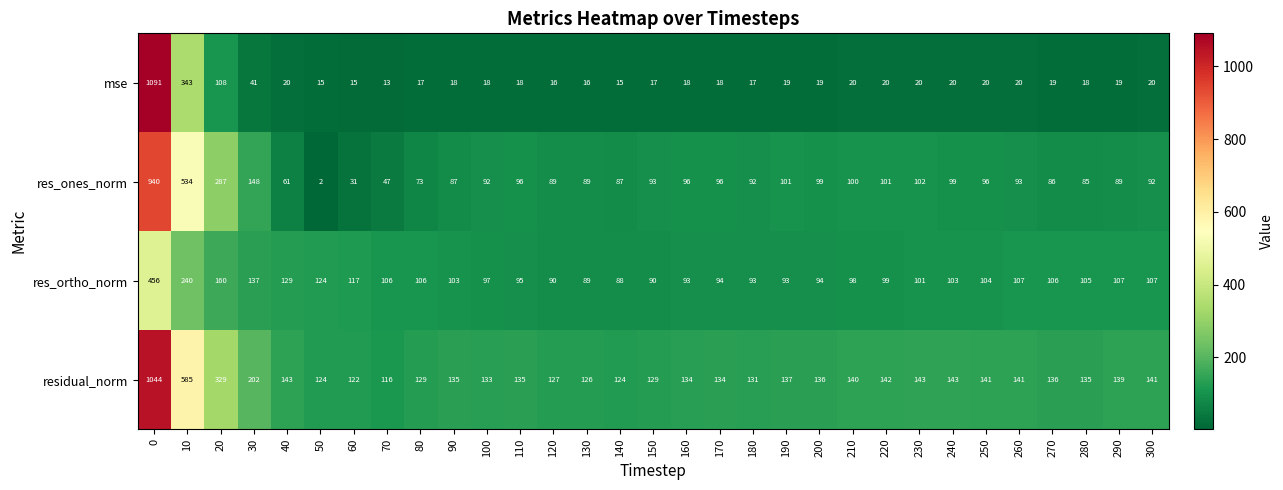

At 220, list the series in order from smallest to largest.

mse, res_ortho_norm, res_ones_norm, residual_norm